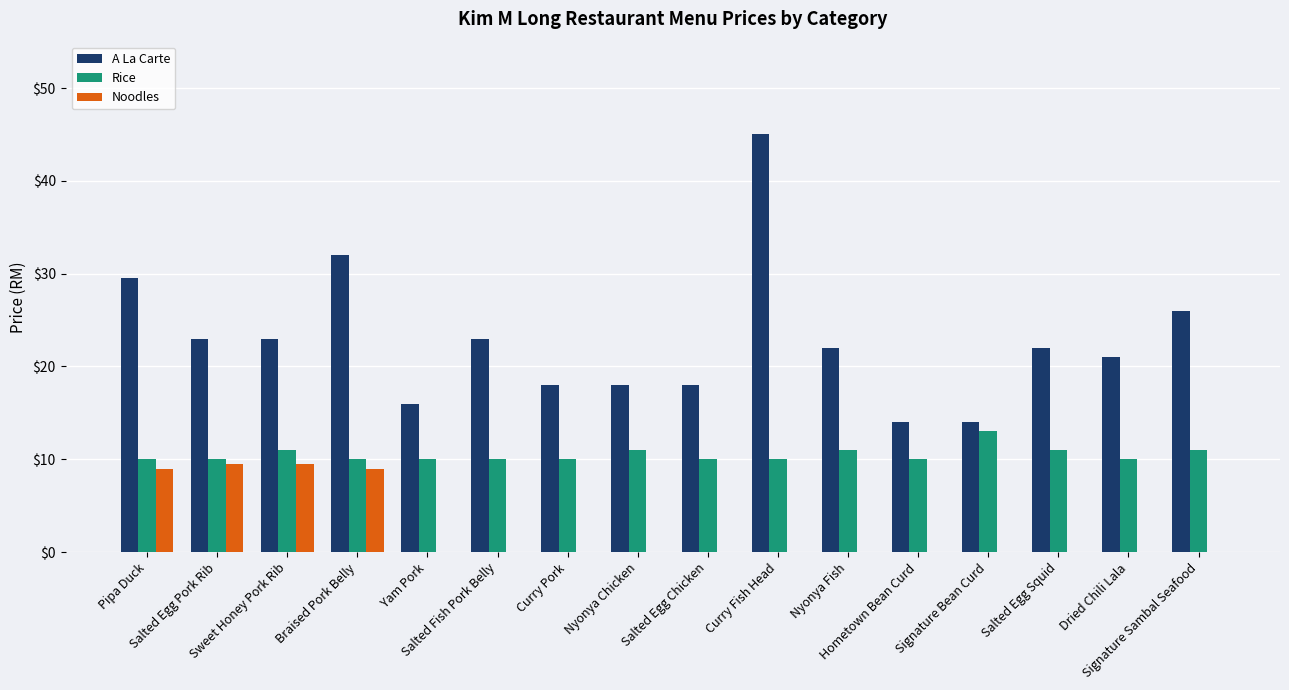

What is the sum of the A La Carte values at Signature Sambal Seafood and Pipa Duck?

55.5